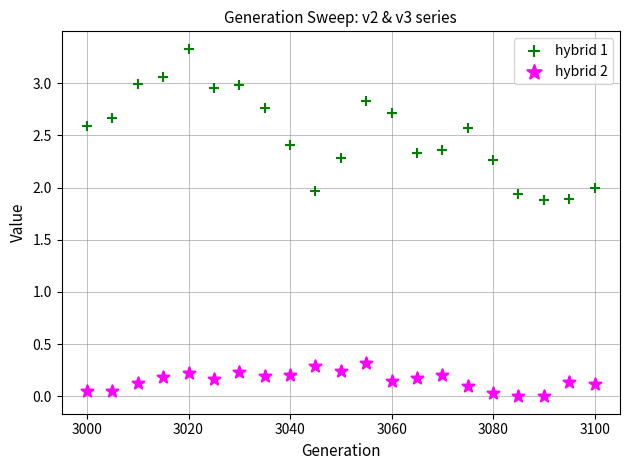

Which series has the largest Y range (max minus min)?

hybrid 1